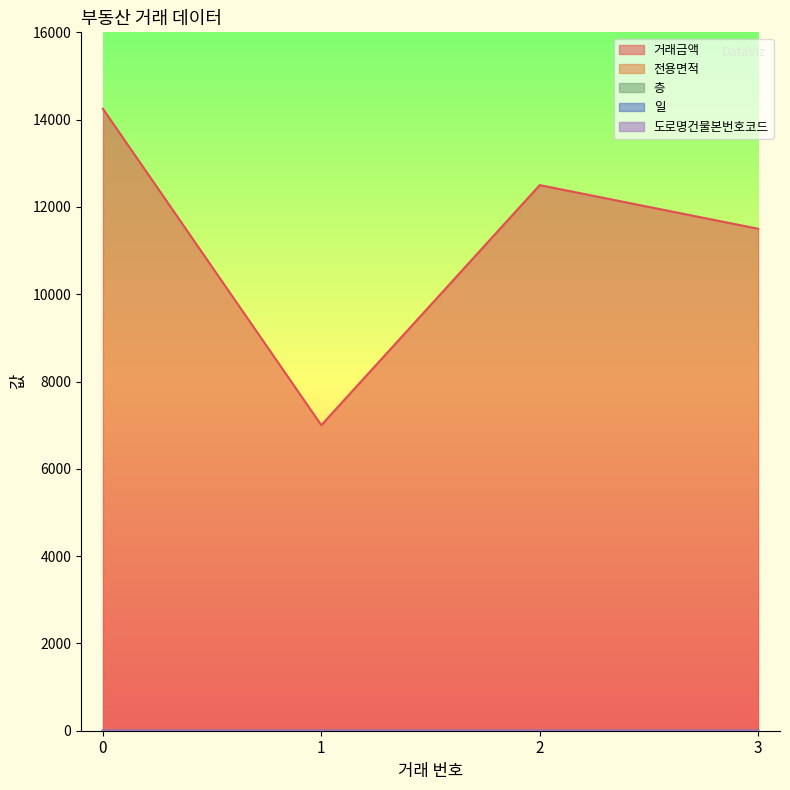

How many lines are shown in the chart?

5